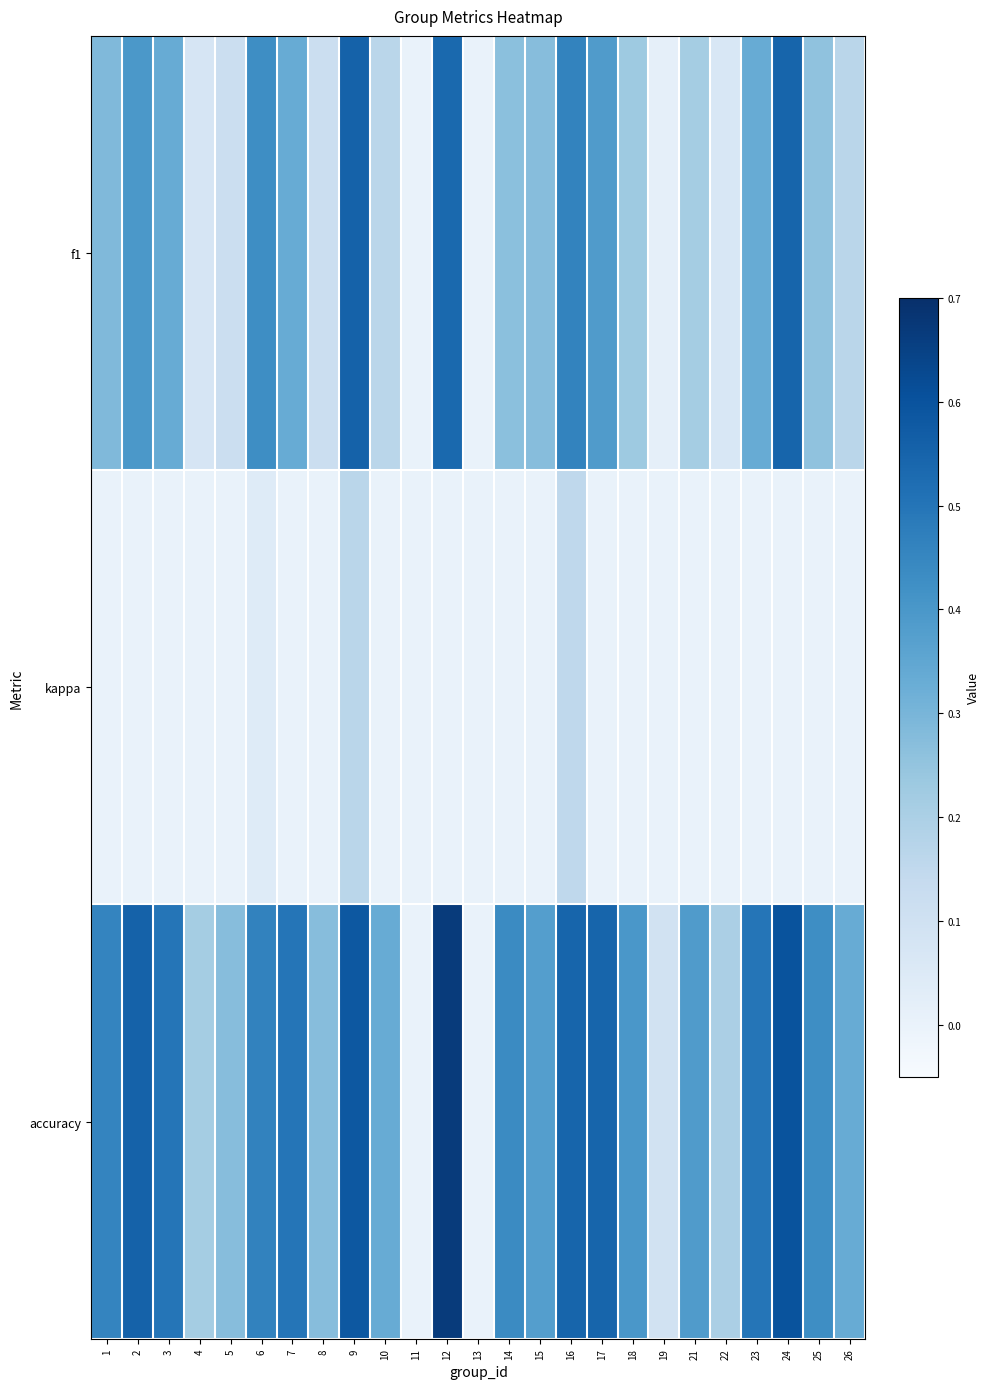

What is the total value across all series at 3?

0.8